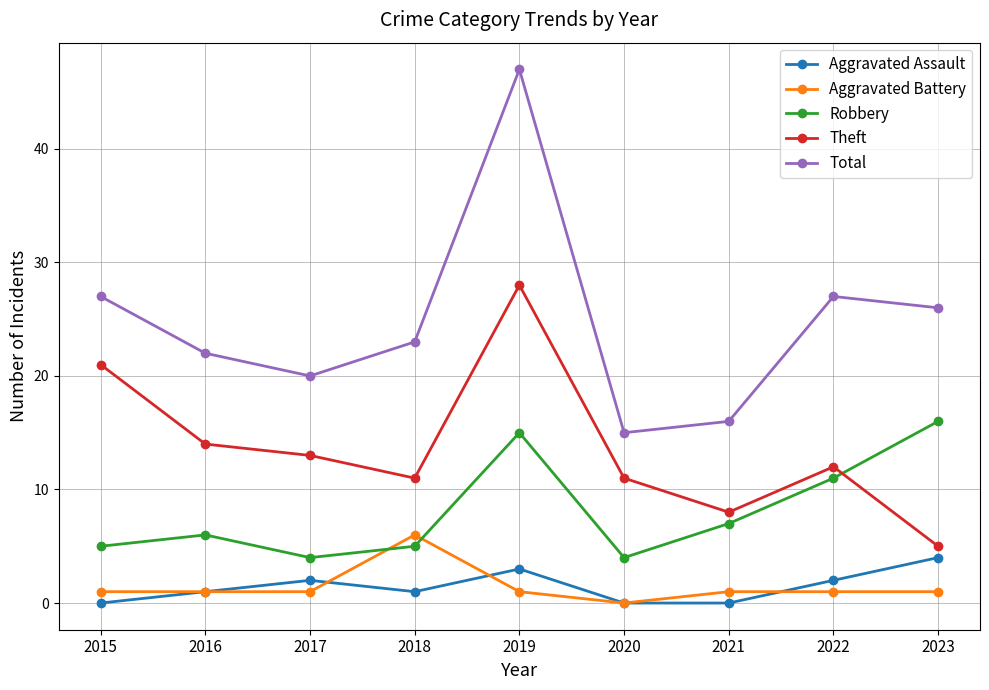

At how many categories does at least one series exceed 39?

1